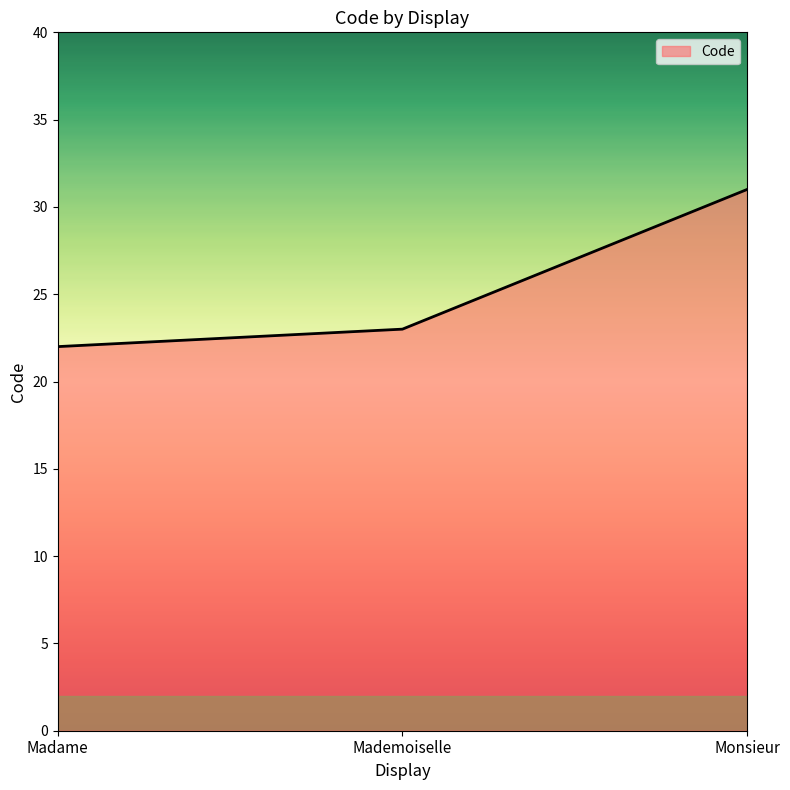

The chart shows a value of 23 at Mademoiselle. True or false?

True